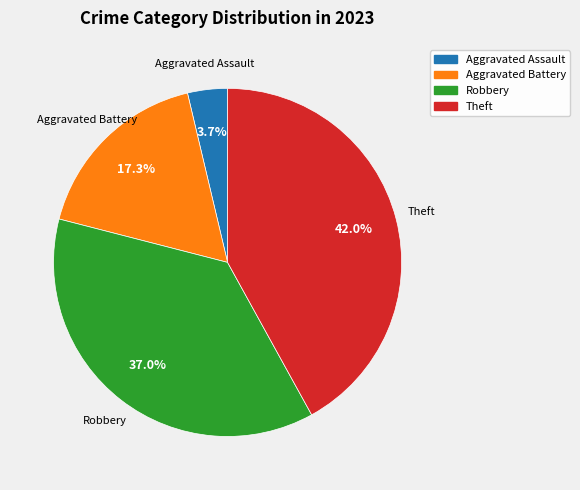

To the nearest percent, what percentage of the pie is Theft?

42%